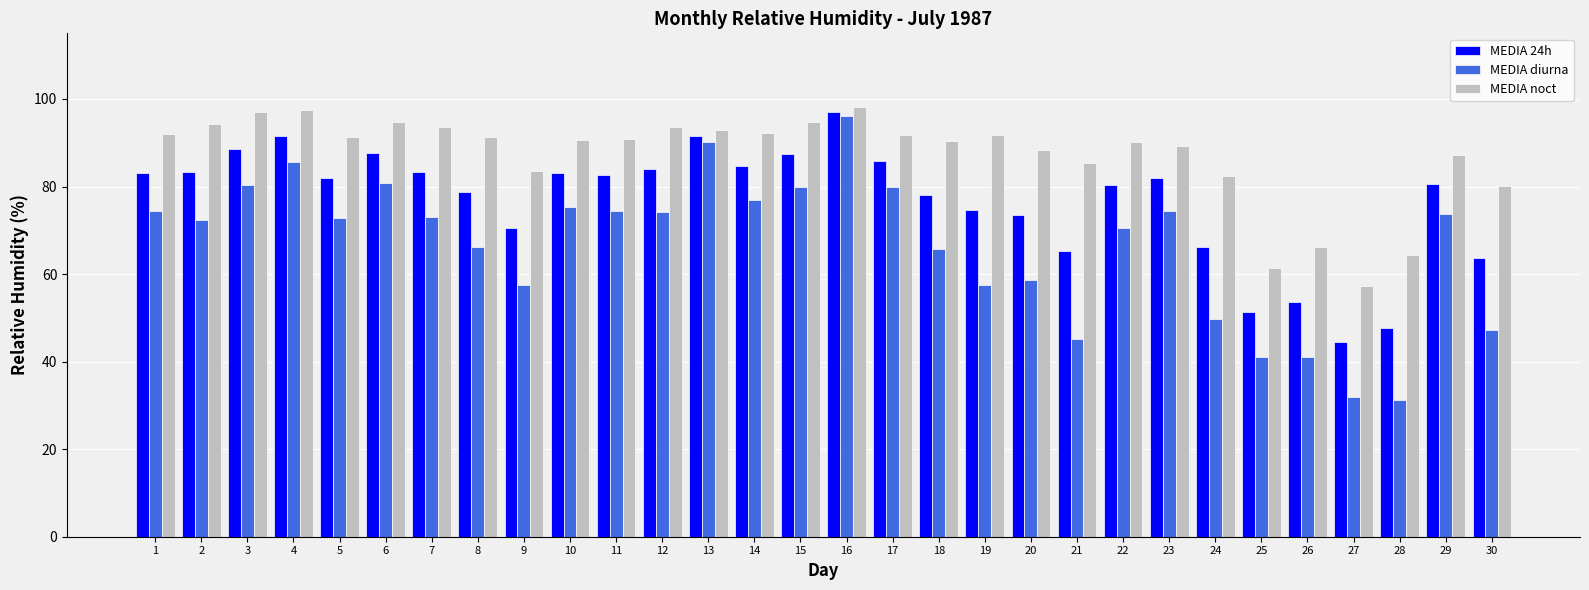

What is the difference between the maximum and minimum values in the MEDIA noct series?

40.9